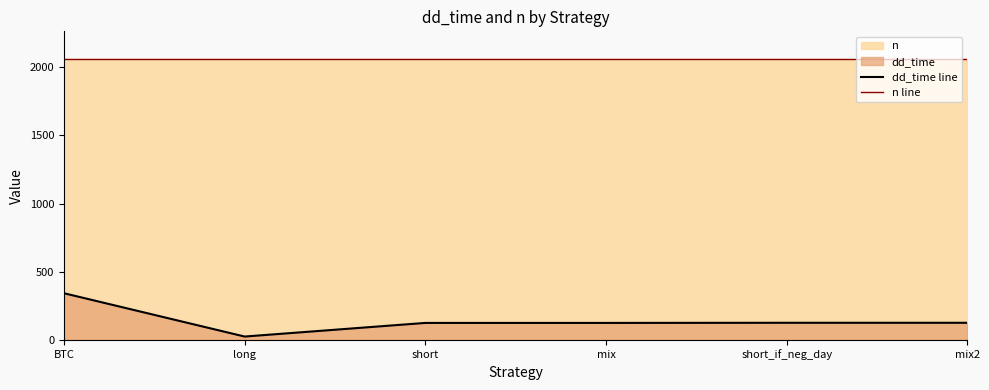

At which category is the sum across all series the highest?

BTC